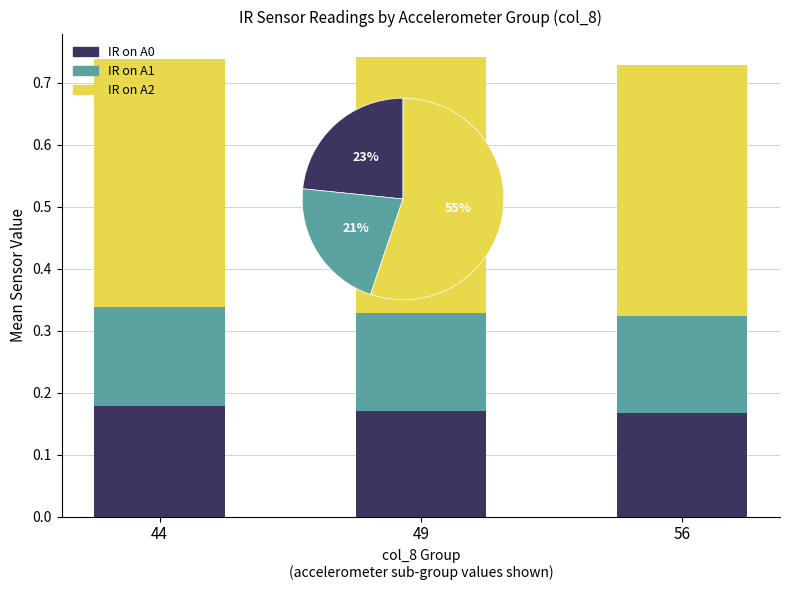

Rank the series at 56 from highest to lowest value.

IR on A2, IR on A0, IR on A1